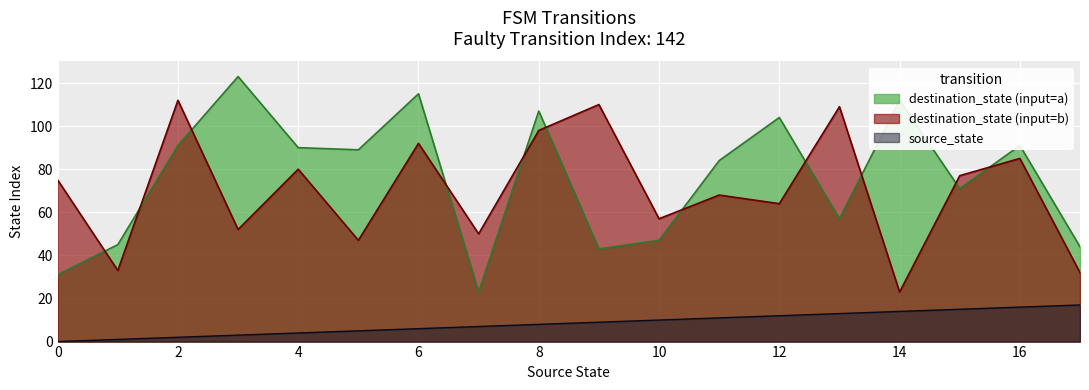

What is the difference between the maximum and minimum values in the destination_state (input=b) series?

89